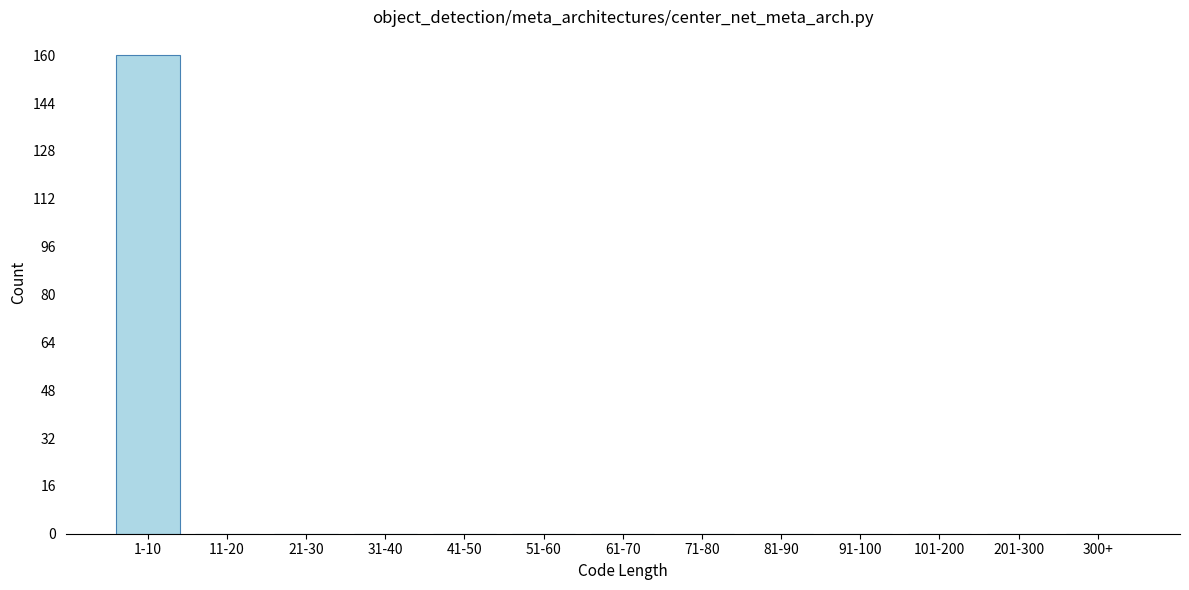

Reading right to left, what are all the values shown in this chart?

300+=0	201-300=0	101-200=0	91-100=0	81-90=0	71-80=0	61-70=0	51-60=0	41-50=0	31-40=0	21-30=0	11-20=0	1-10=160